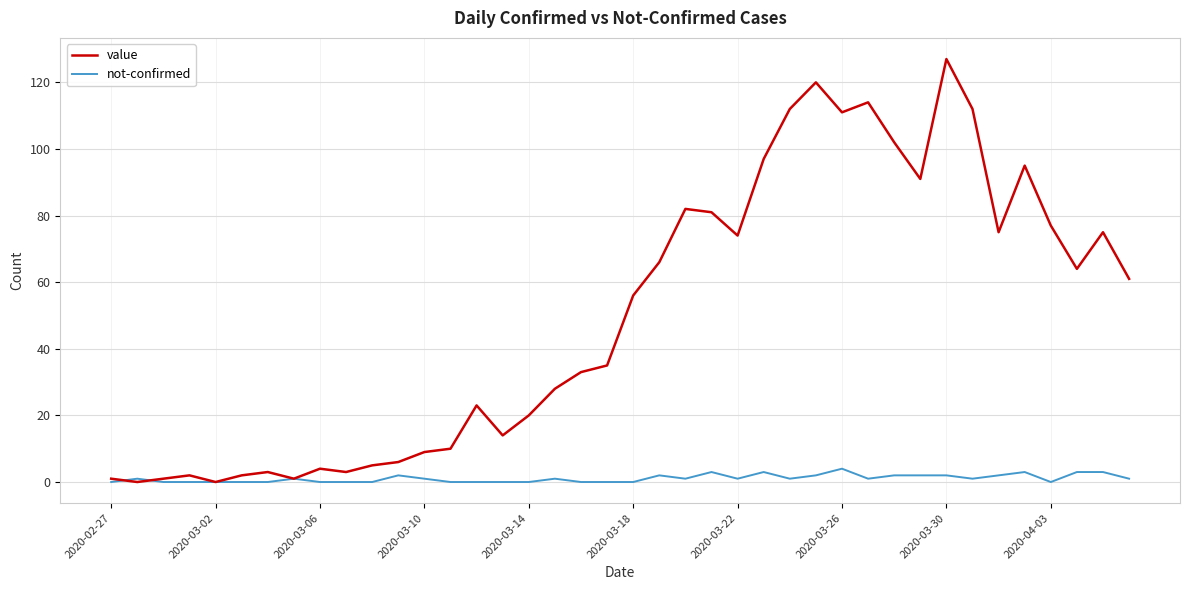

What is the highest value of the value series?

127